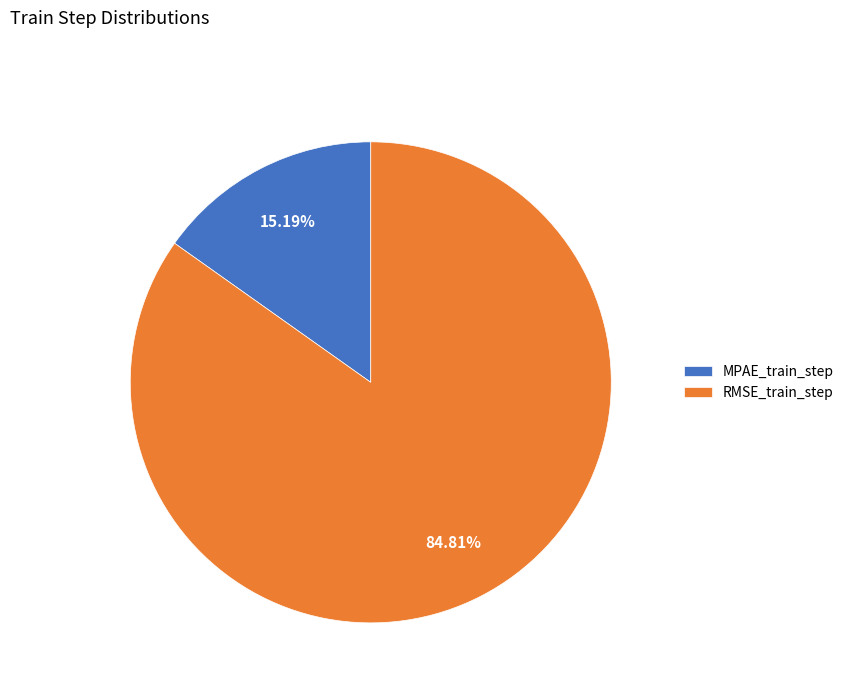

Rank the categories by value from highest to lowest.

RMSE_train_step, MPAE_train_step